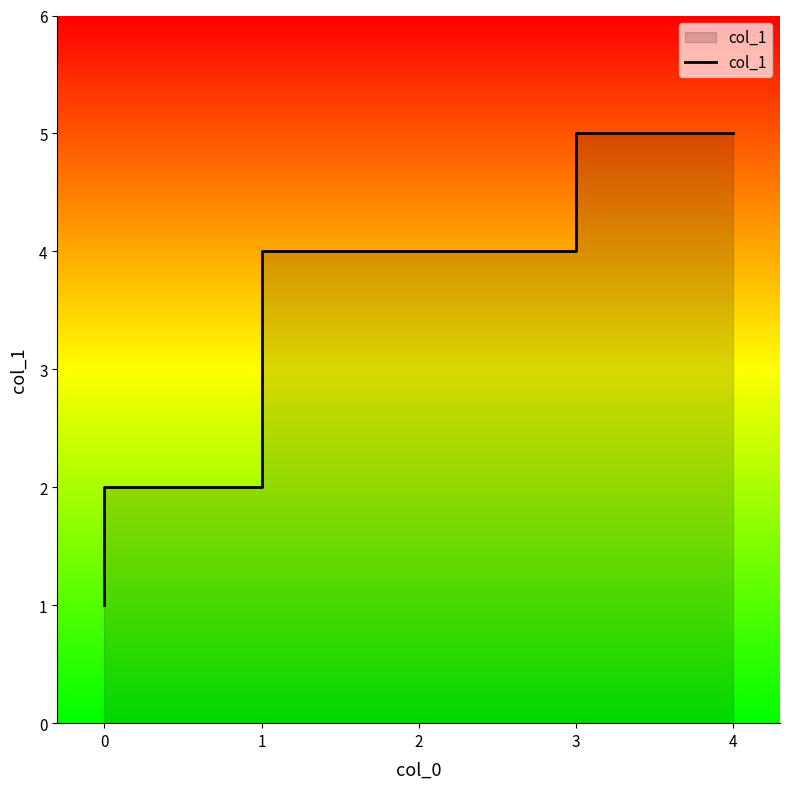

What position from the right is 1?

5